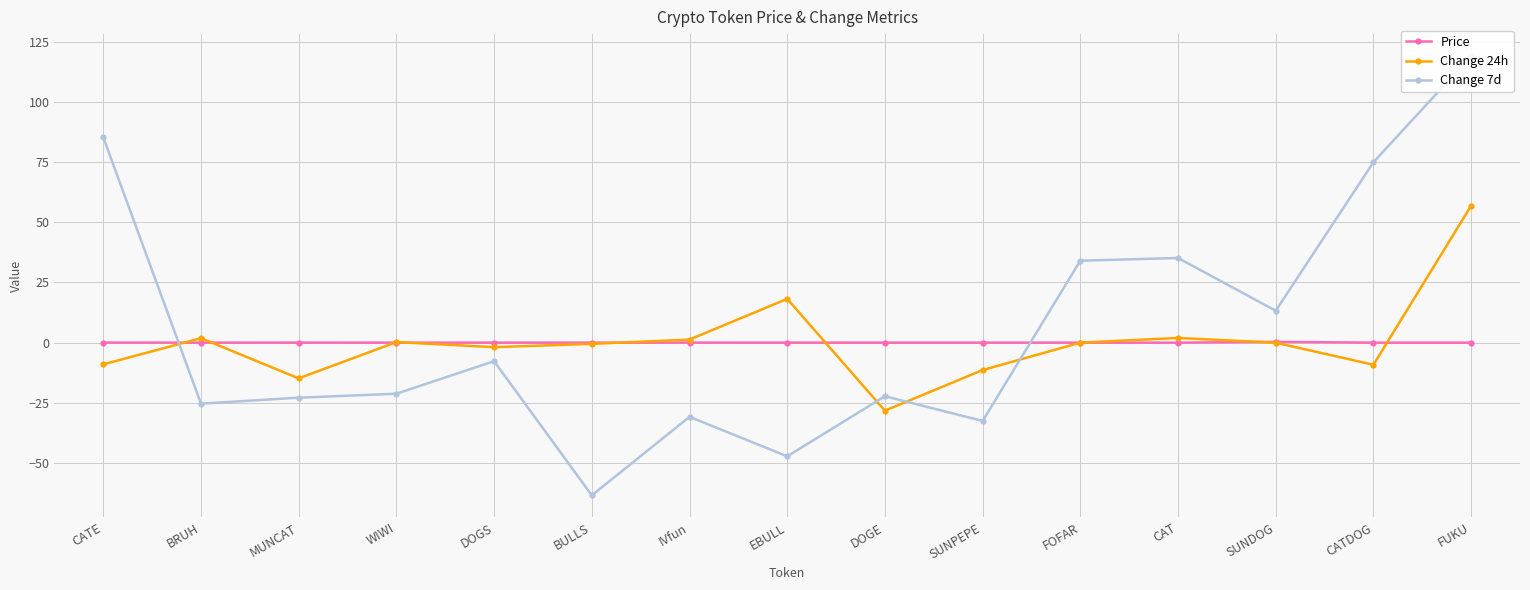

How many lines are shown in the chart?

3